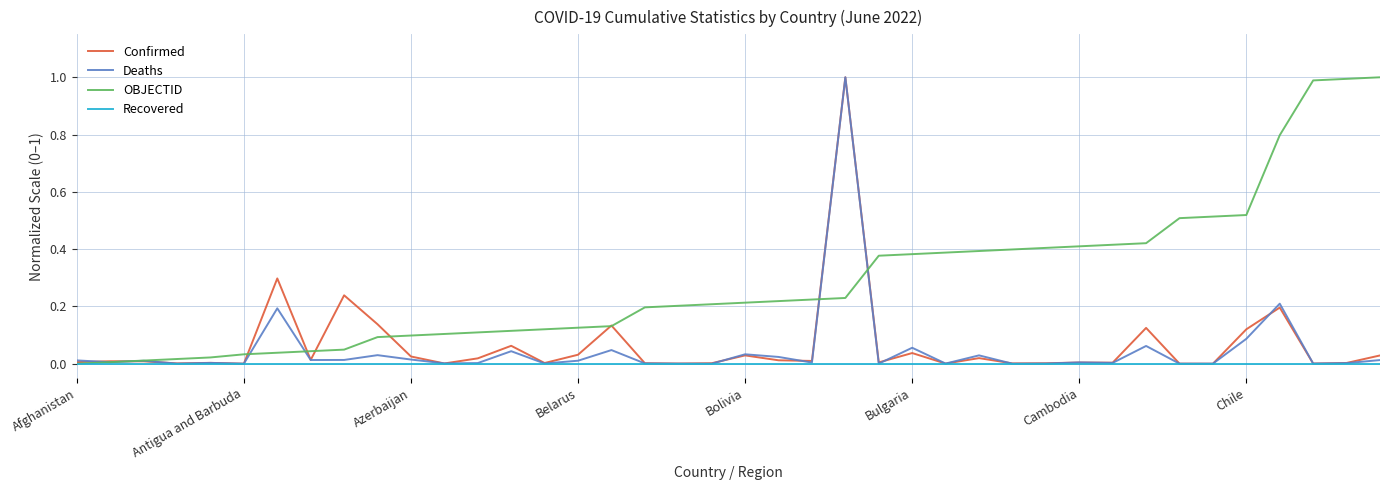

What is the maximum value for OBJECTID?

1.0